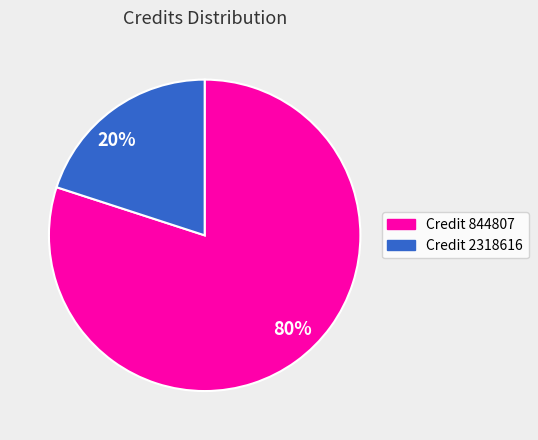

Count the number of slices in the pie.

2